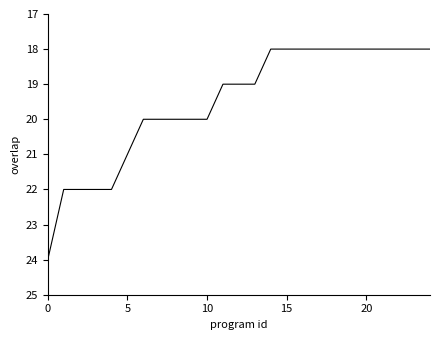

What is the smallest value displayed?

18